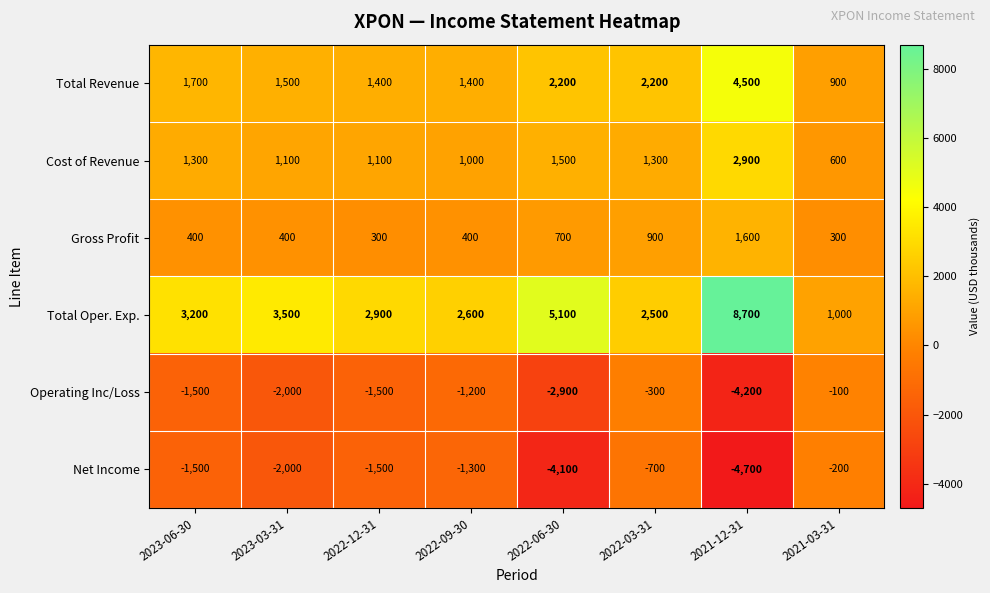

At which category is the sum across all series the highest?

2021-12-31